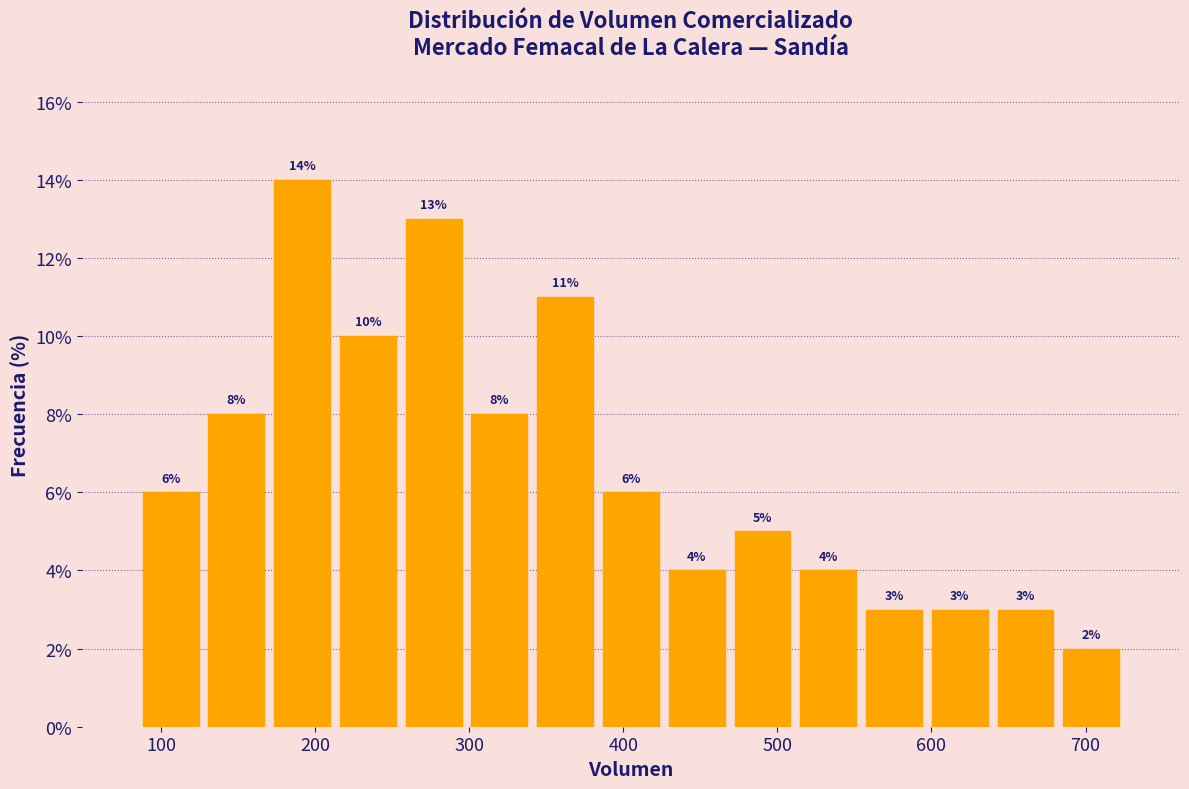

Reading left to right, transcribe this chart: for each bar, give the range it covers on the x-axis and its height. The bar edges are not printed on the chart, so give them approximately, as read against the axis.

90 to 130: 6
130 to 170: 8
170 to 210: 14
210 to 260: 10
260 to 300: 13
300 to 340: 8
340 to 380: 11
380 to 430: 6
430 to 470: 4
470 to 510: 5
510 to 550: 4
550 to 600: 3
600 to 640: 3
640 to 680: 3
680 to 730: 2